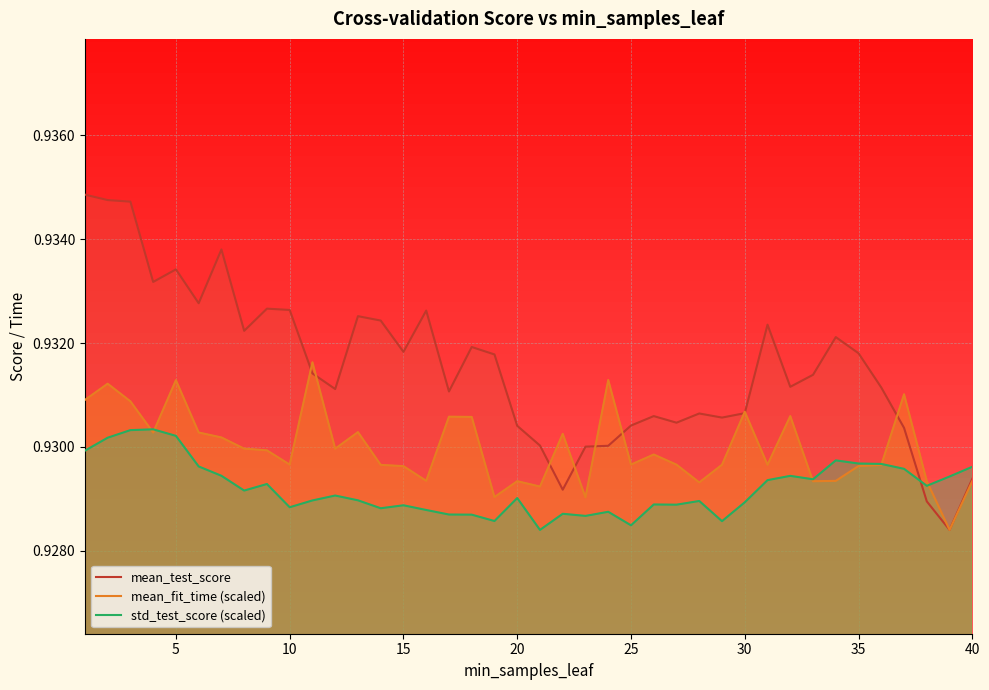

Reading left to right, what are all the values shown in this chart?

mean_test_score: 0.9	0.9	0.9	0.9	0.9	0.9	0.9	0.9	0.9	0.9	0.9	0.9	0.9	0.9	0.9	0.9	0.9	0.9	0.9	0.9	0.9	0.9	0.9	0.9	0.9	0.9	0.9	0.9	0.9	0.9	0.9	0.9	0.9	0.9	0.9	0.9	0.9	0.9	0.9	0.9
mean_fit_time (scaled): 0.9	0.9	0.9	0.9	0.9	0.9	0.9	0.9	0.9	0.9	0.9	0.9	0.9	0.9	0.9	0.9	0.9	0.9	0.9	0.9	0.9	0.9	0.9	0.9	0.9	0.9	0.9	0.9	0.9	0.9	0.9	0.9	0.9	0.9	0.9	0.9	0.9	0.9	0.9	0.9
std_test_score (scaled): 0.9	0.9	0.9	0.9	0.9	0.9	0.9	0.9	0.9	0.9	0.9	0.9	0.9	0.9	0.9	0.9	0.9	0.9	0.9	0.9	0.9	0.9	0.9	0.9	0.9	0.9	0.9	0.9	0.9	0.9	0.9	0.9	0.9	0.9	0.9	0.9	0.9	0.9	0.9	0.9